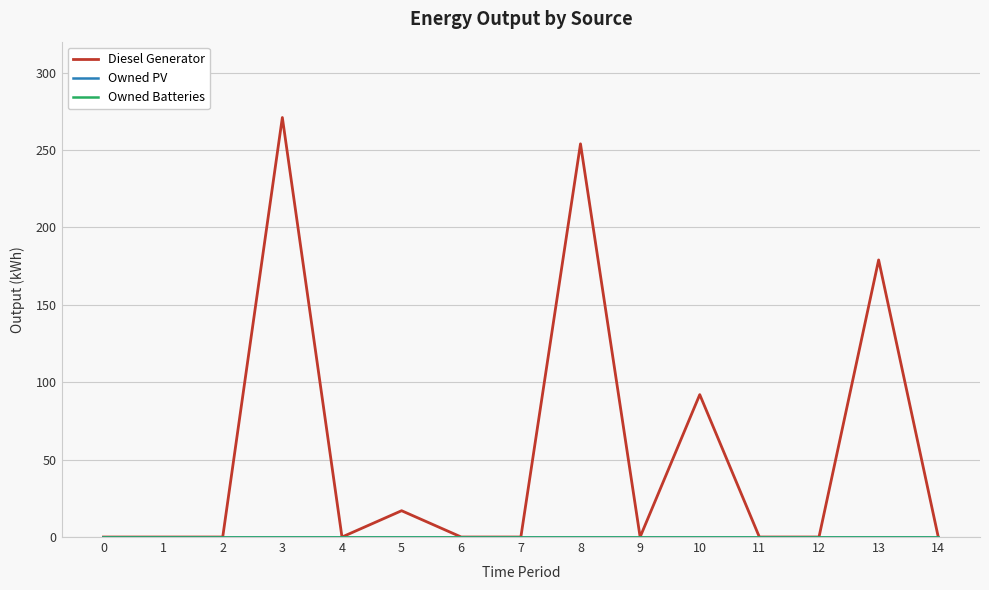

Reading right to left, extract all data points from this chart.

Diesel Generator: 0	179	0	0	92	0	254	0	0	17	0	271	0	0	0
Owned PV: 0	0	0	0	0	0	0	0	0	0	0	0	0	0	0
Owned Batteries: 0	0	0	0	0	0	0	0	0	0	0	0	0	0	0